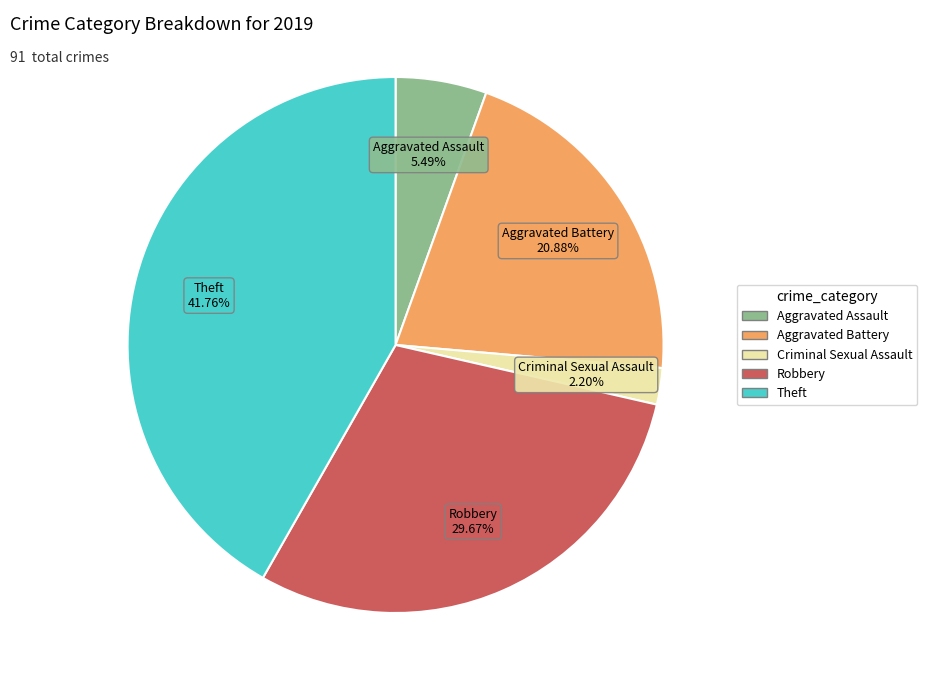

Is there a majority slice in this chart?

No